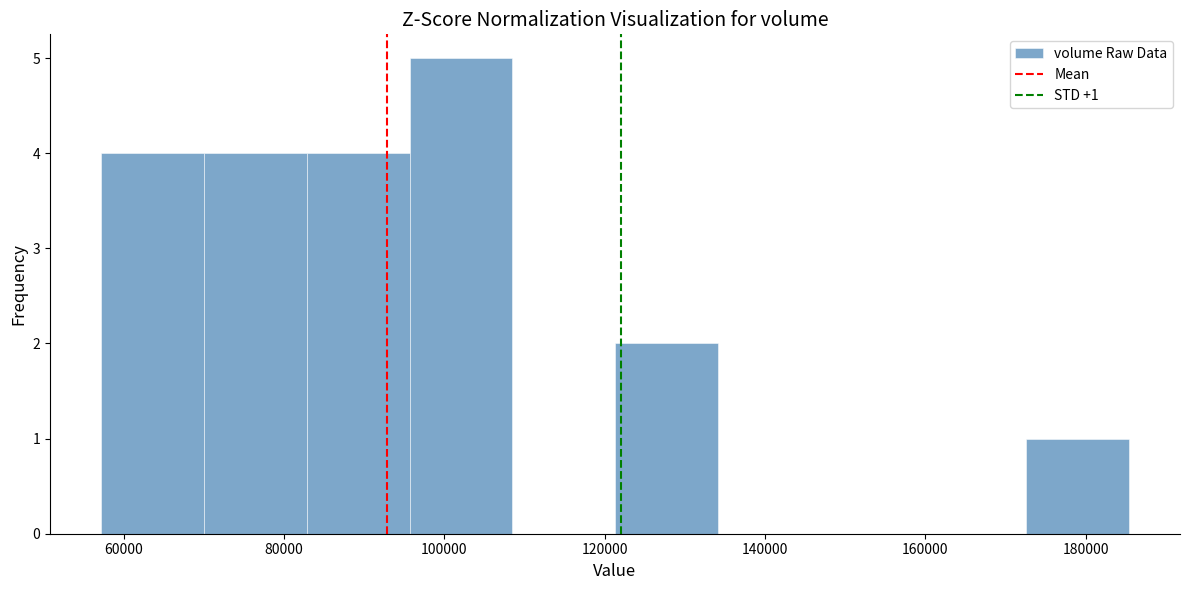

Over which range of the x-axis is the bar tallest?

96000 to 108000